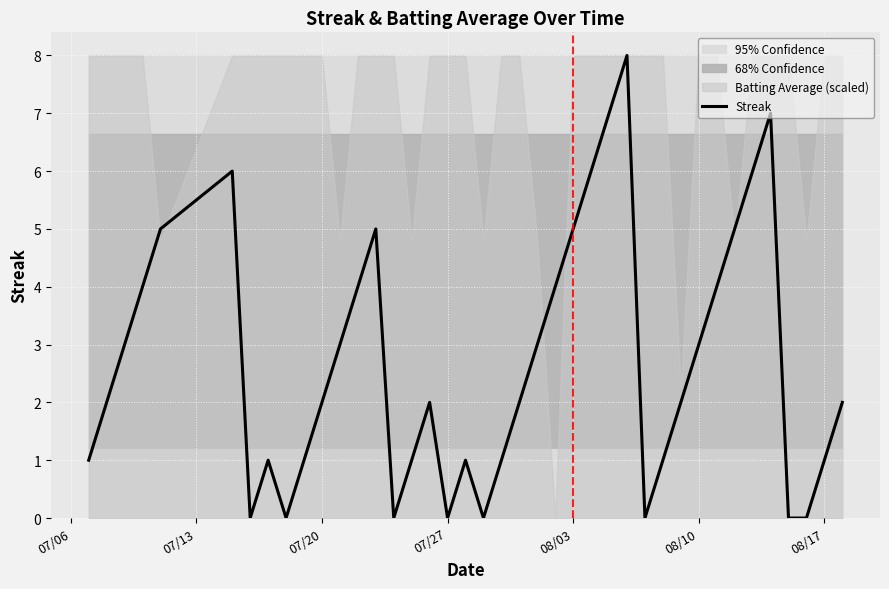

What is the sum of all values?

108